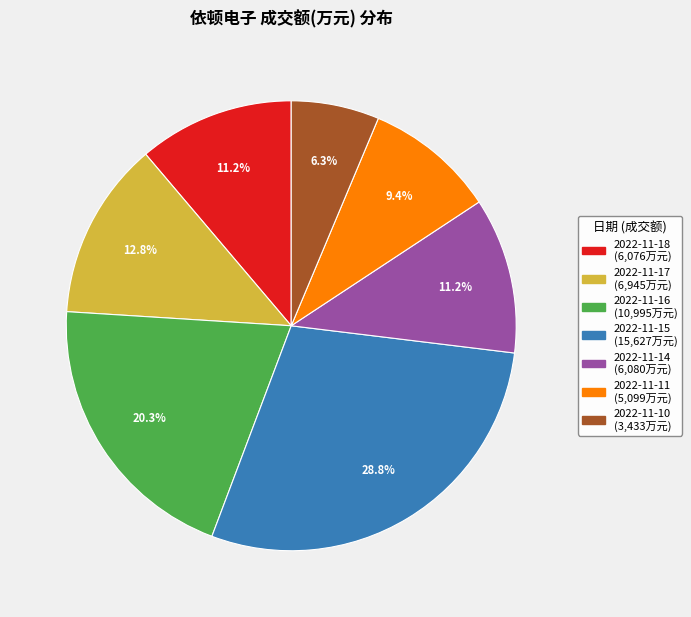

To the nearest percent, what portion does 2022-11-11 represent?

9%